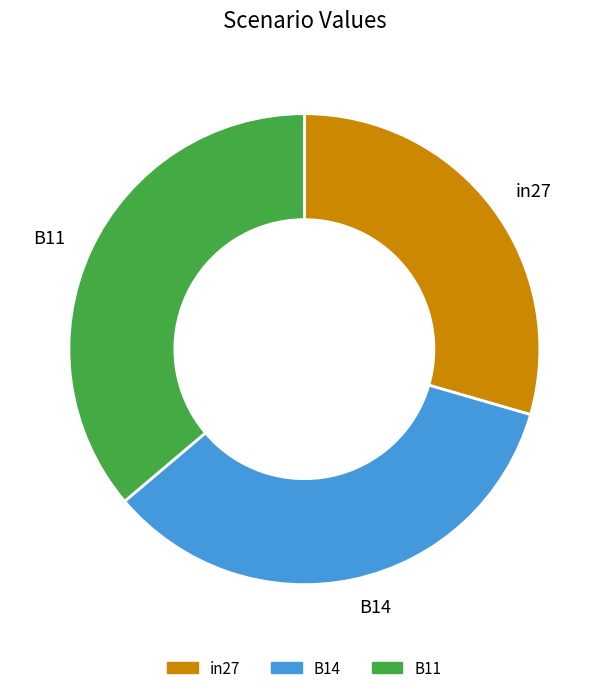

Which has a higher value, in27 or B11?

B11